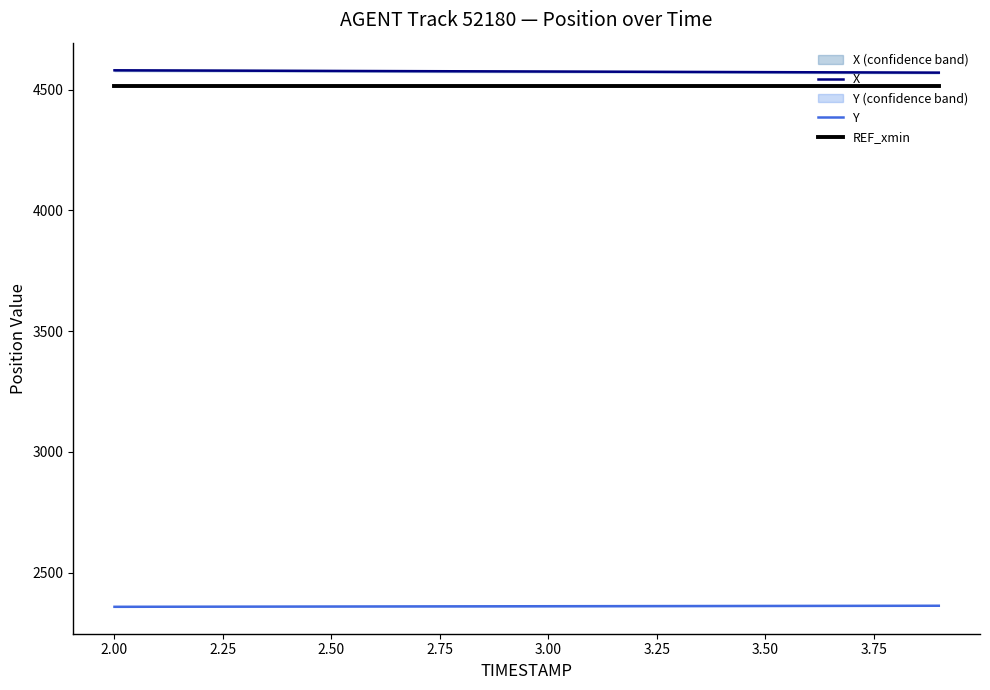

At how many categories does at least one series exceed 3561?

20